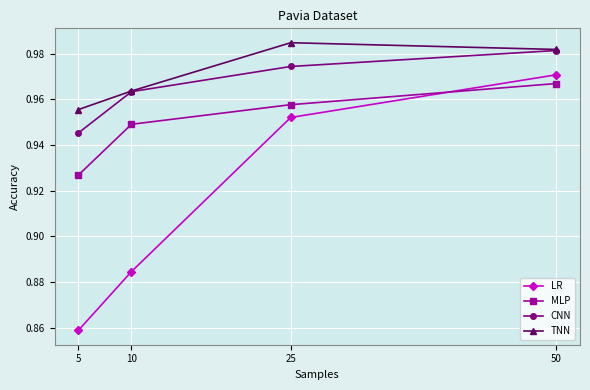

Is it true that LR equals 1.7 at 50?

False